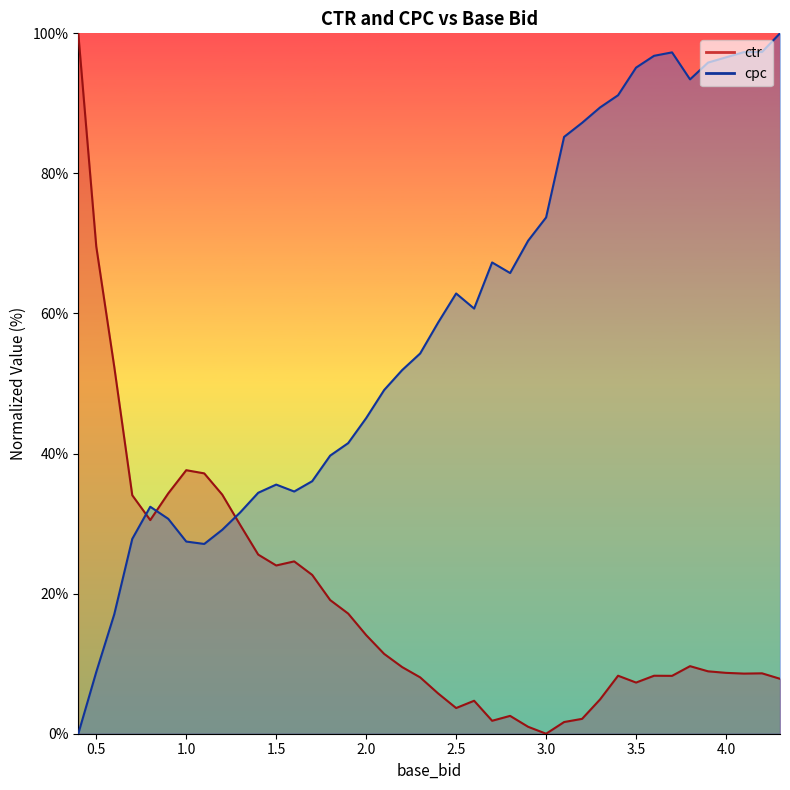

At which category does base_bid reach its first local peak?

0.8